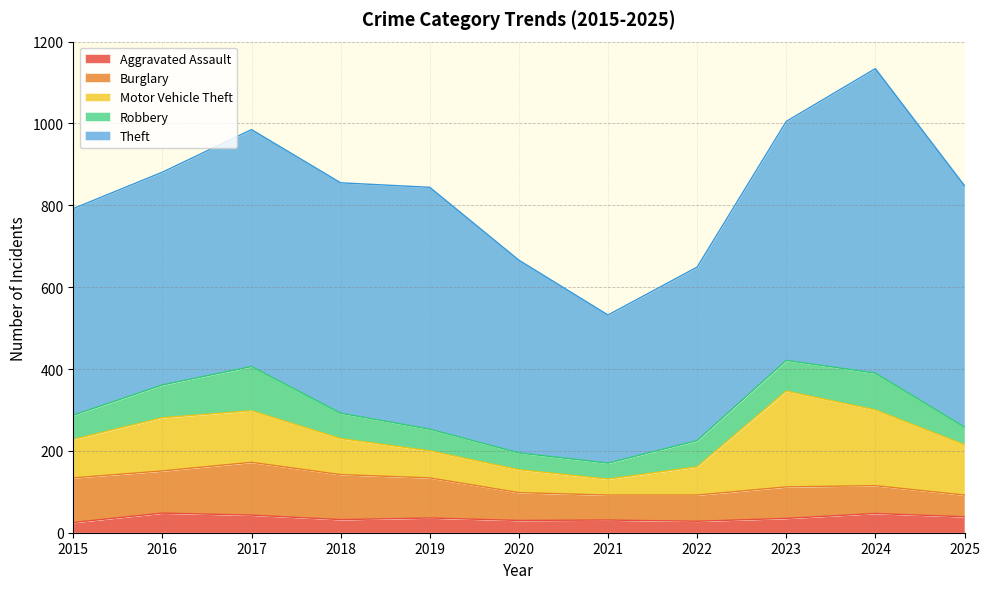

Where does the Burglary series first go above 77?

2015